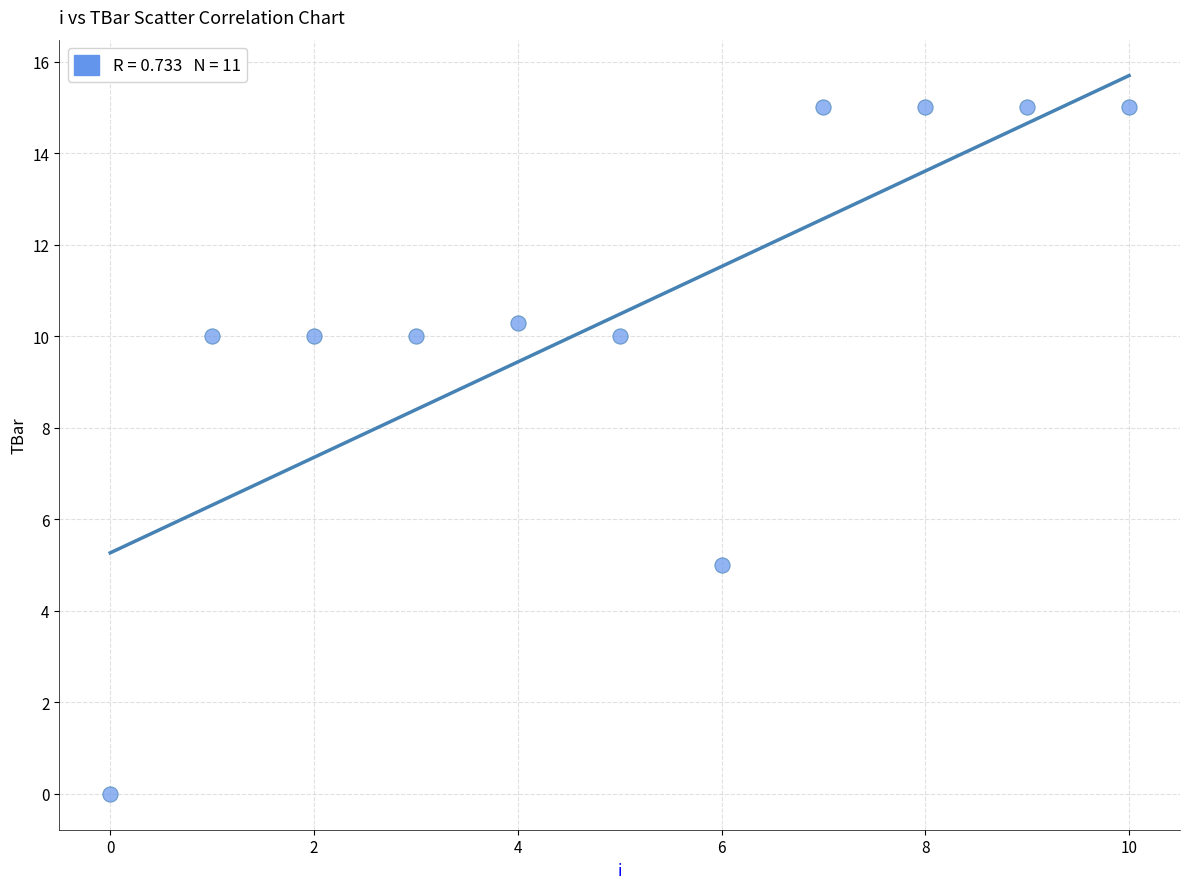

What is the range of Y values (max minus min)?

15.0